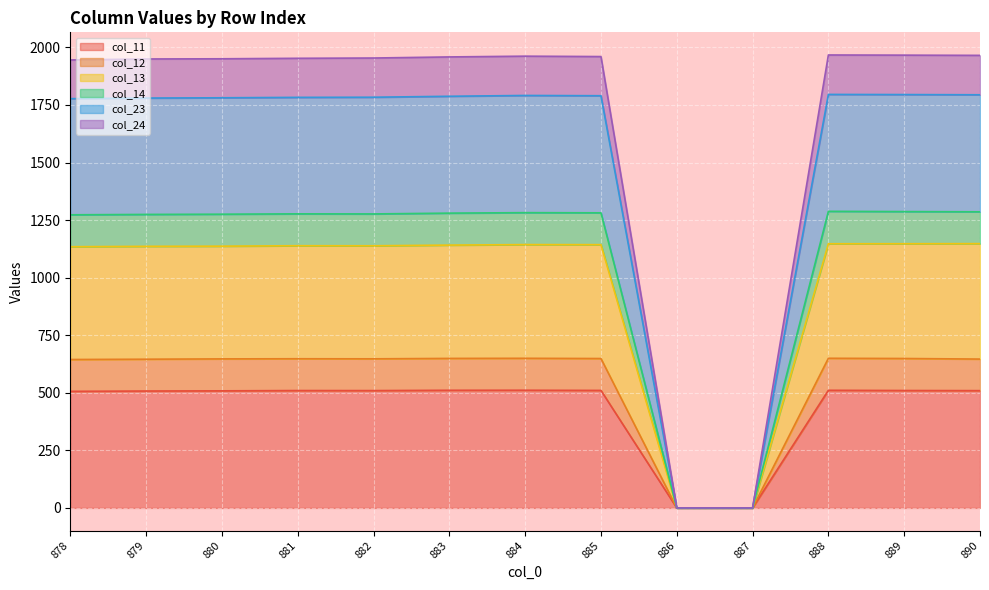

Is it true that col_11 equals 0.0 at 886?

True